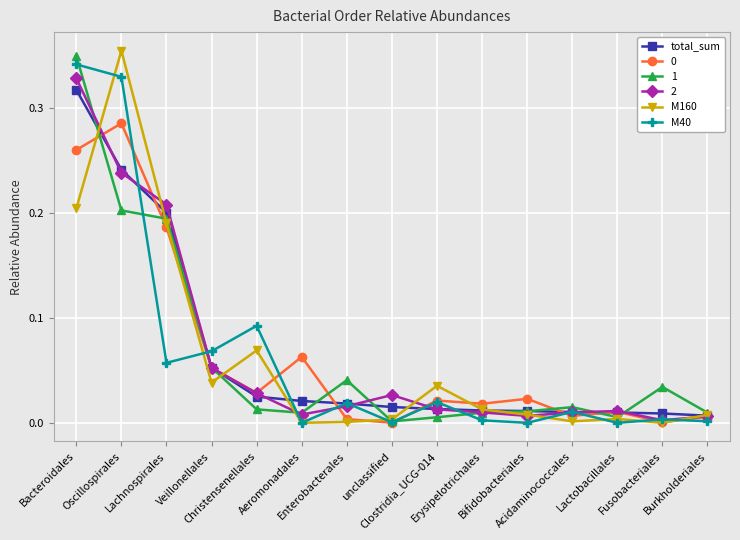

Is this an area chart (filled region under the line)?

No